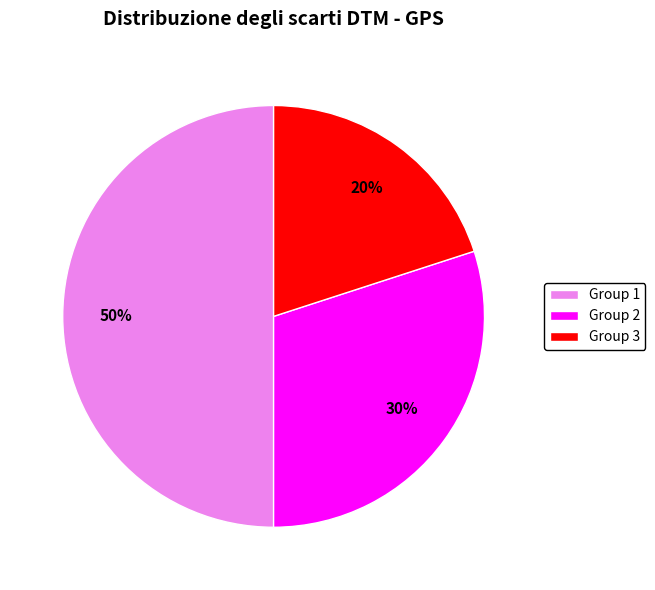

How many slices are in this pie chart?

3